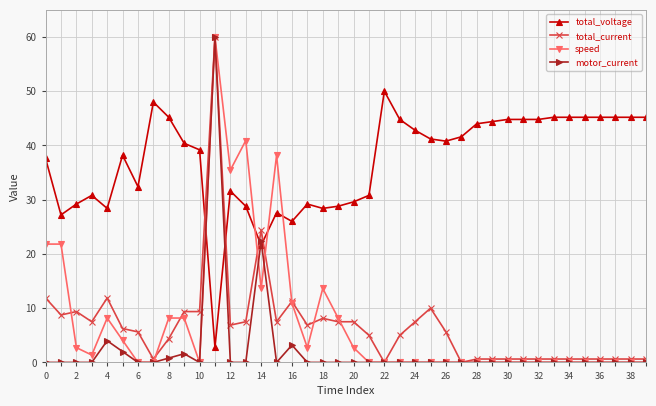

True or false: total_voltage and total_current intersect in this chart.

True